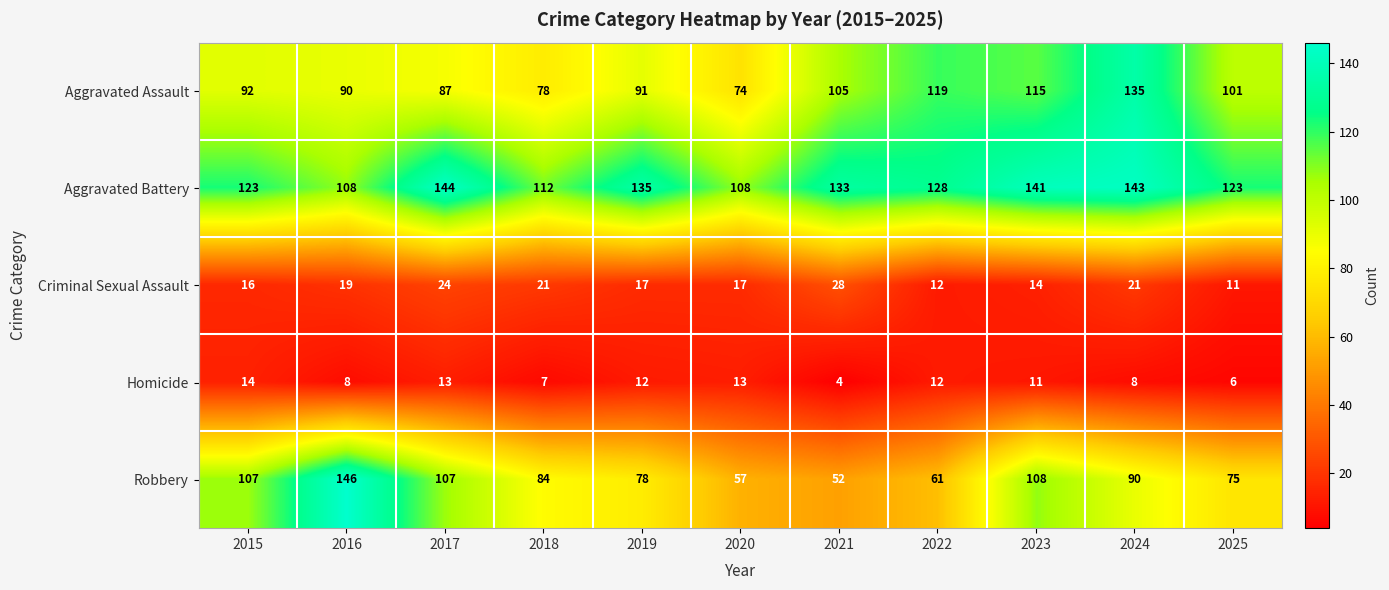

At 2020, list the series in order from largest to smallest.

Aggravated Battery, Aggravated Assault, Robbery, Criminal Sexual Assault, Homicide